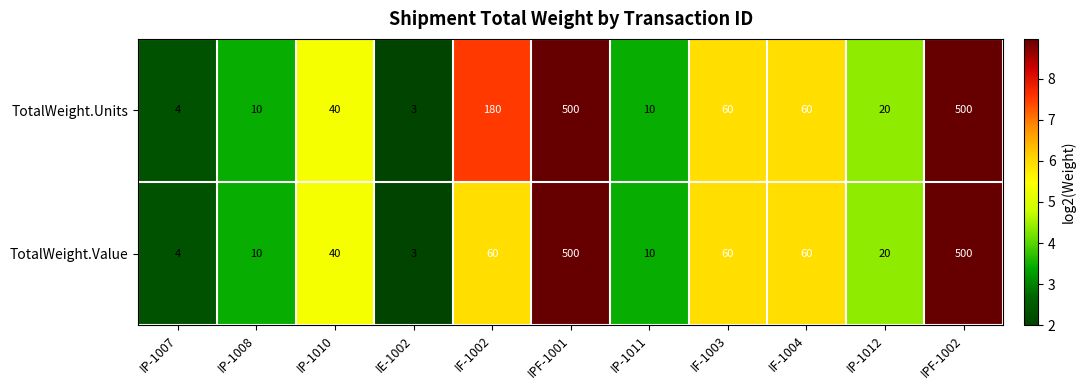

Reading left to right, what are all the values shown in this chart?

TotalWeight.Units: 4	10	40	3	180	500	10	60	60	20	500
TotalWeight.Value: 4	10	40	3	60	500	10	60	60	20	500